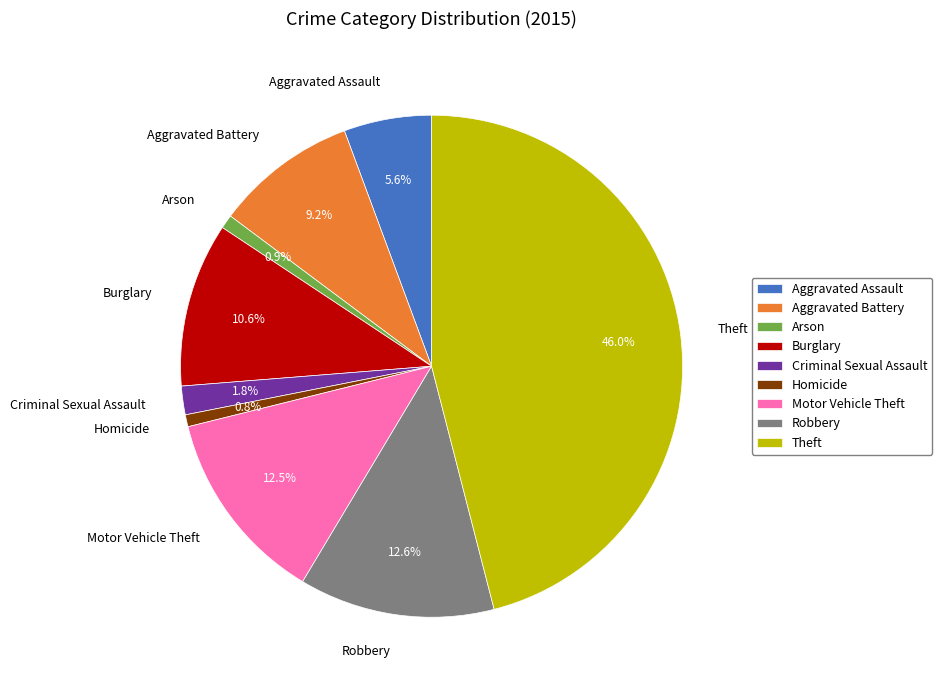

The Aggravated Assault slice represents 20% of the pie. True or false?

False